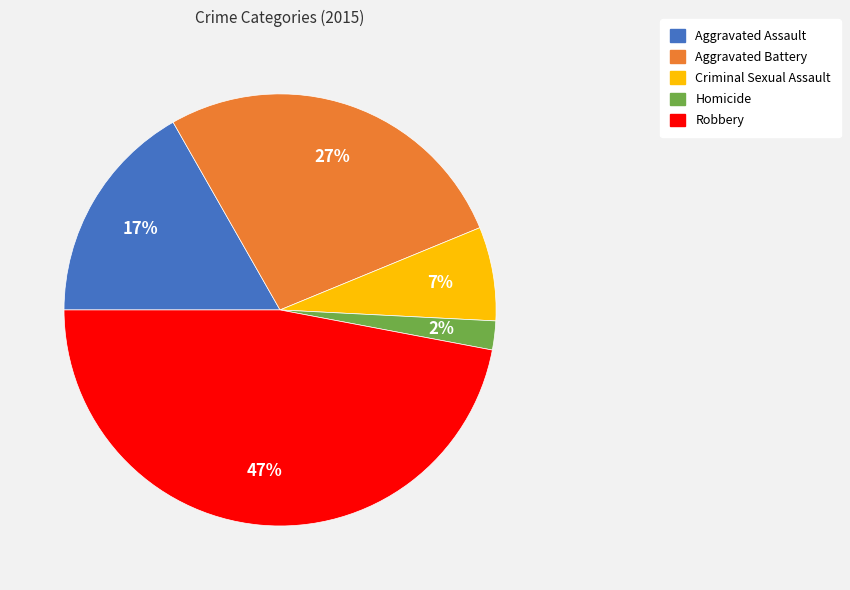

Which category has the smallest portion of the pie?

Homicide